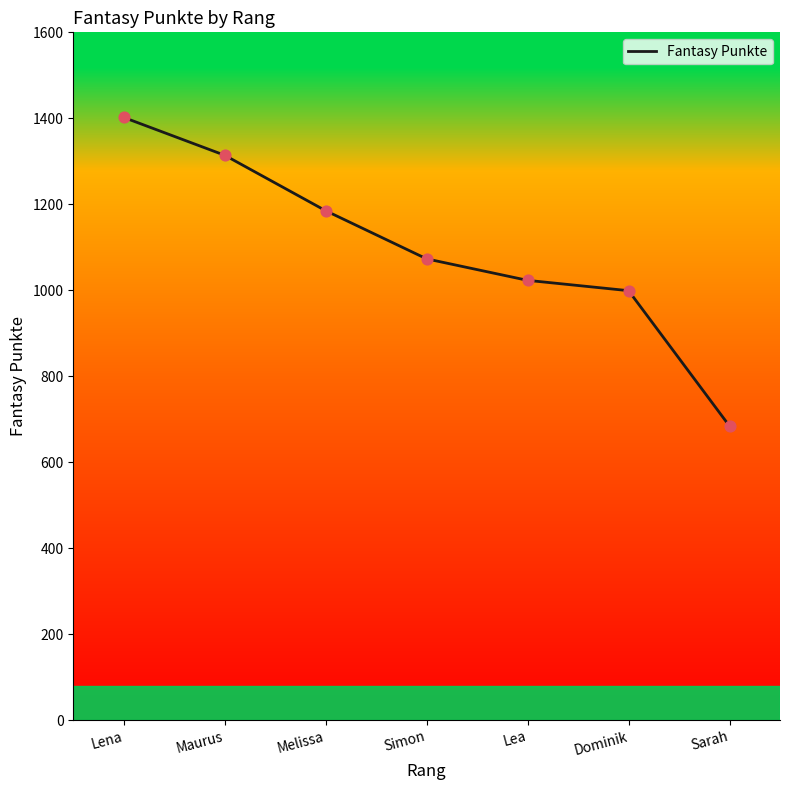

What is the ratio of the value at Lea to the value at Lena?

0.7